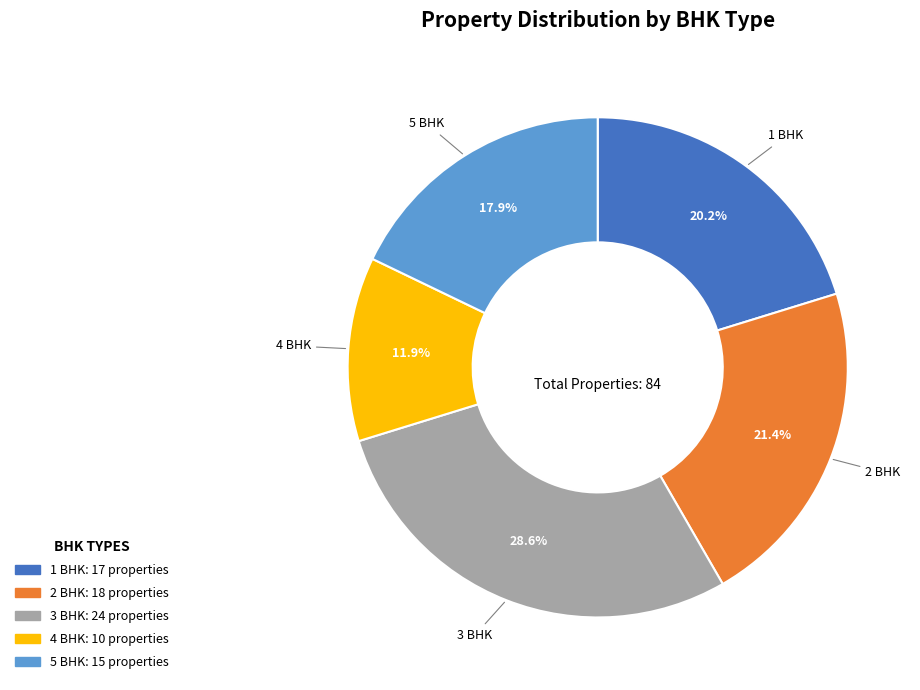

What is the smallest slice in the pie chart?

4 BHK